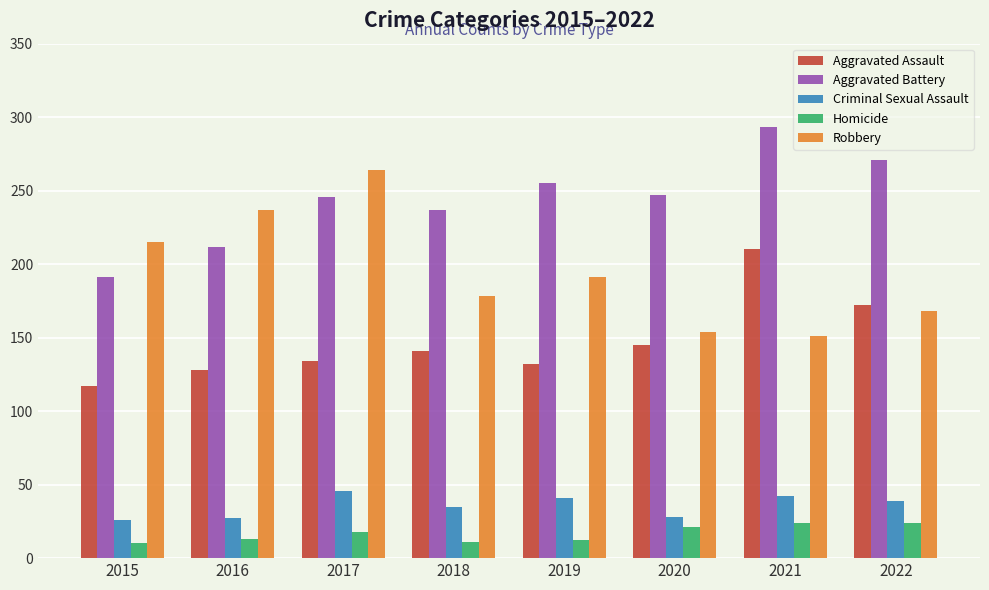

What is the difference between the second highest and second lowest values in the Aggravated Battery series?

59